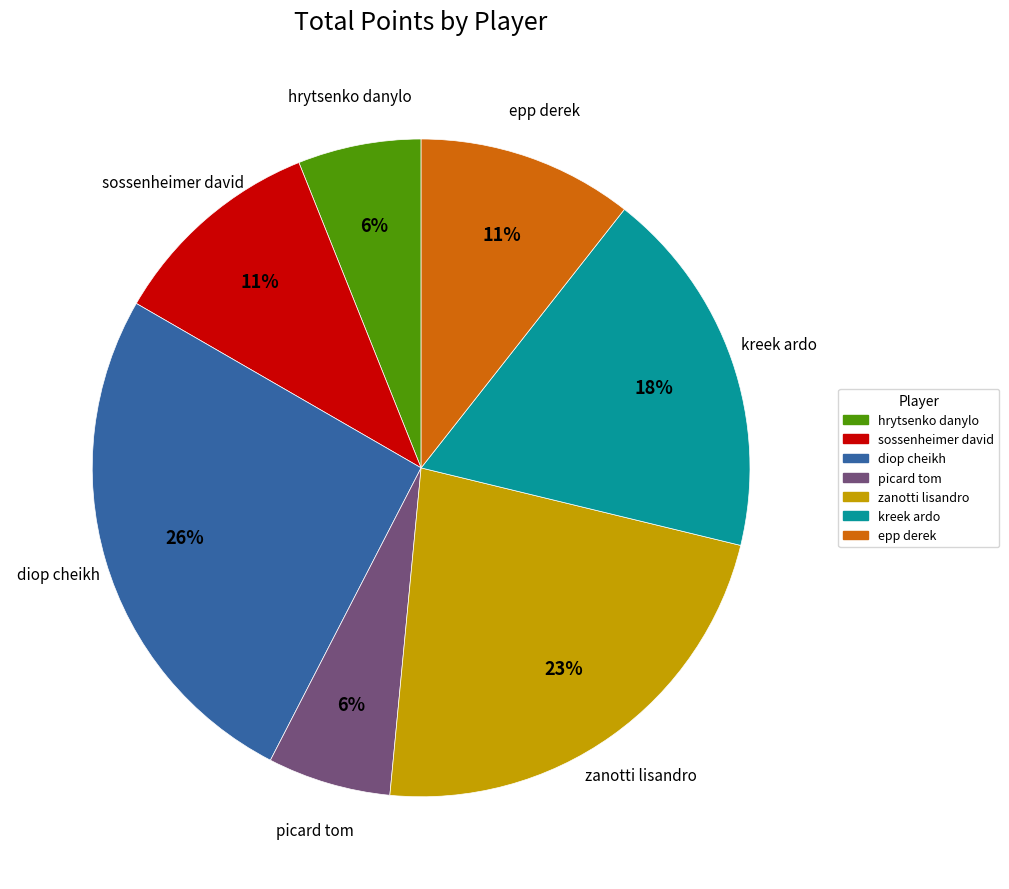

What percentage is the kreek ardo slice, to the nearest percent?

18%